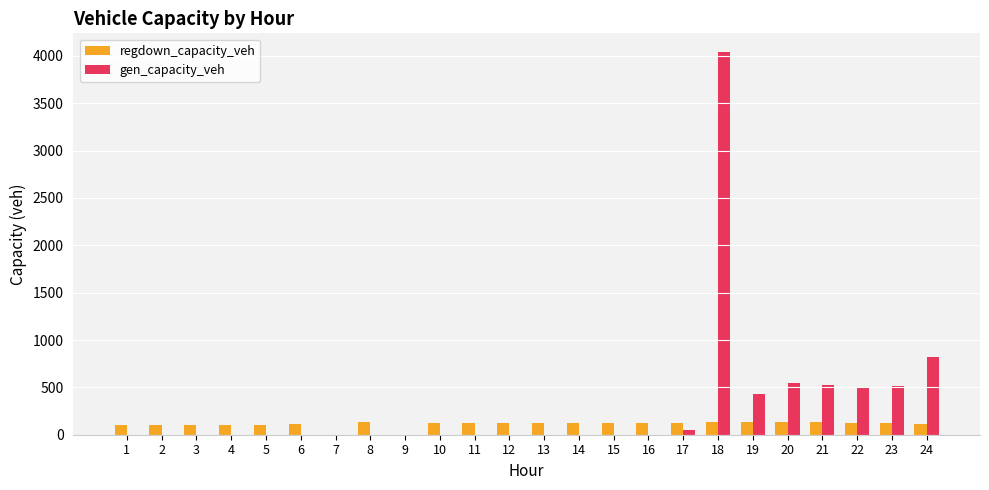

Between 18 and 21, which series saw the biggest shift?

gen_capacity_veh